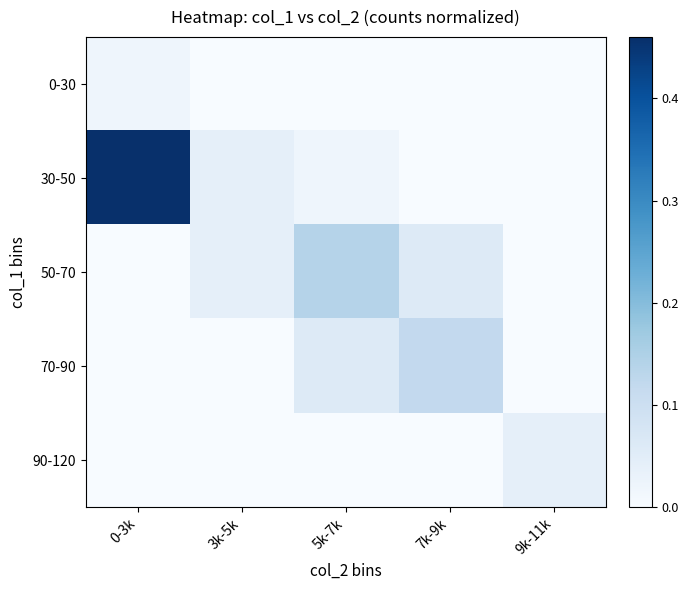

What is the total value across all series at 3k-5k?

0.1